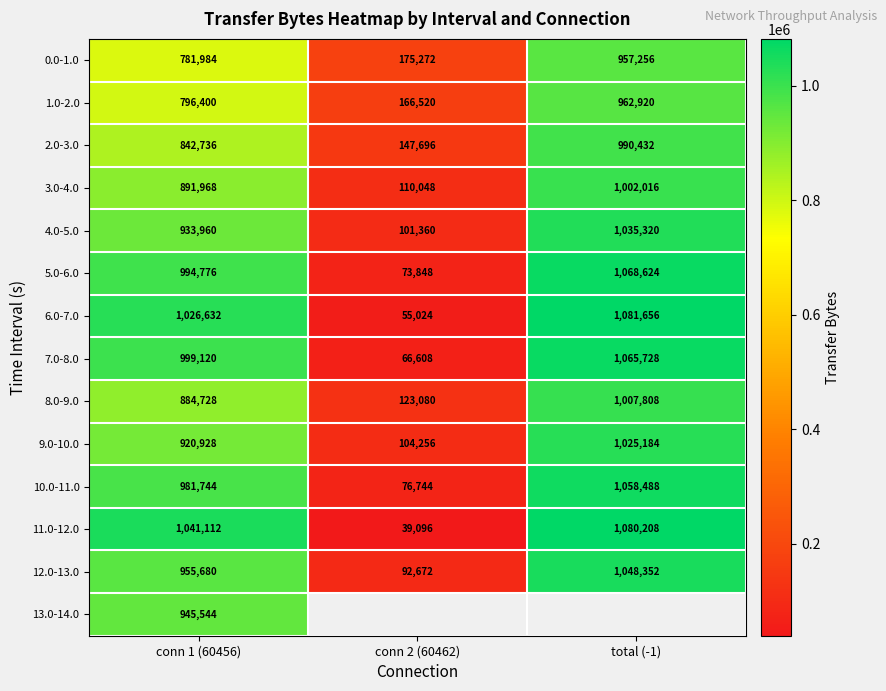

How many values in the 9.0-10.0 series are below 920928?

1